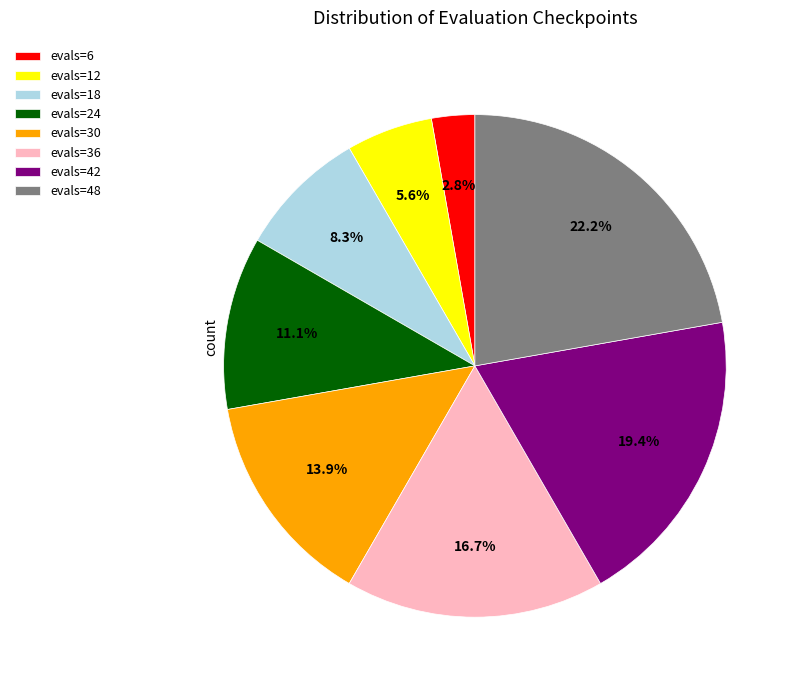

Approximately how many times larger is the value at evals=42 compared to evals=48?

0.9